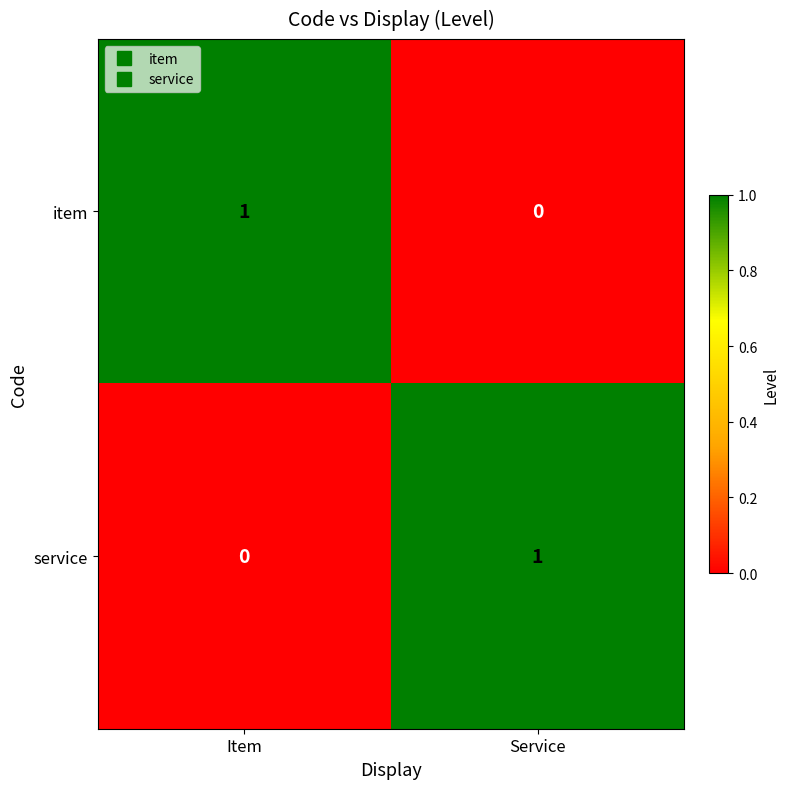

Count the number of data series in this chart.

2